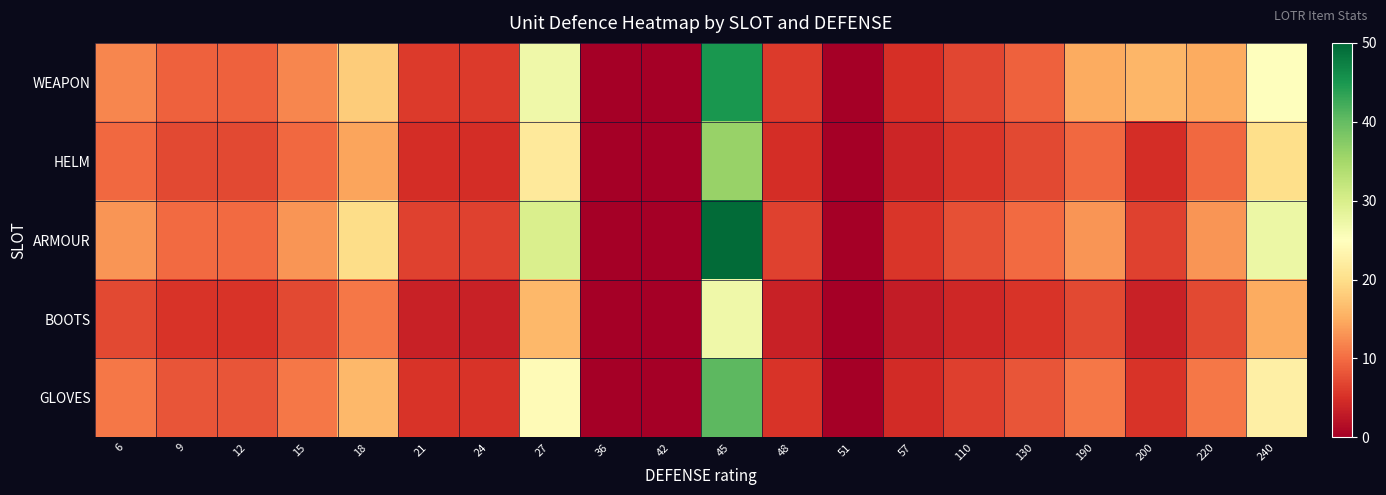

At how many categories does at least one series exceed 26?

3